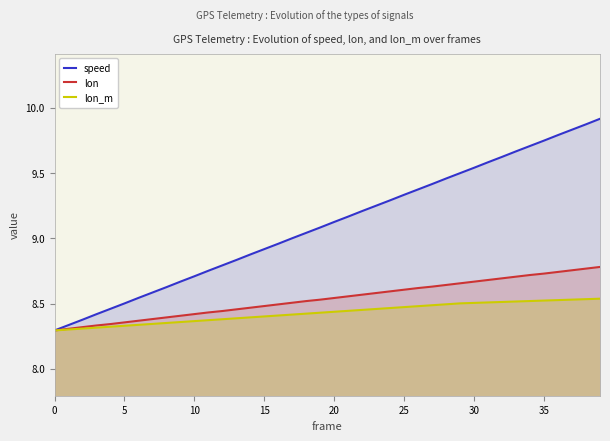

What is the sum of all speed values?

364.2